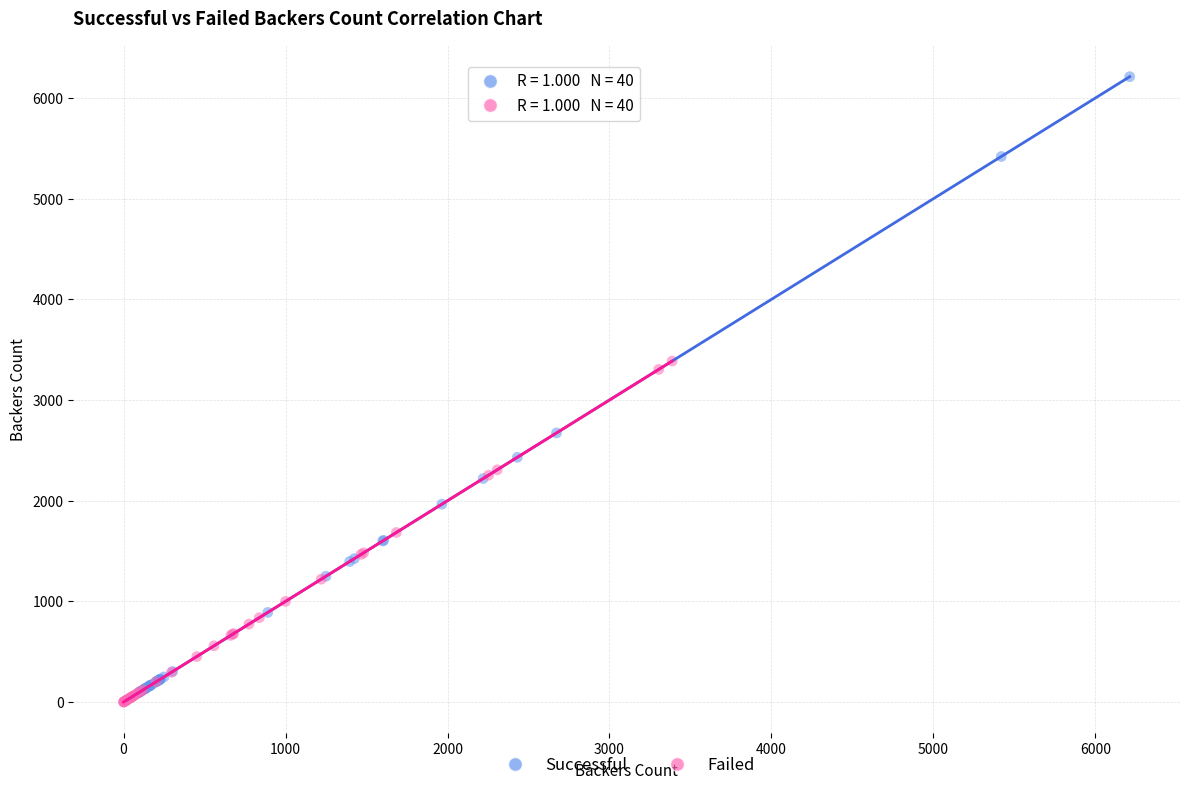

Which series contains the highest Y value?

Successful